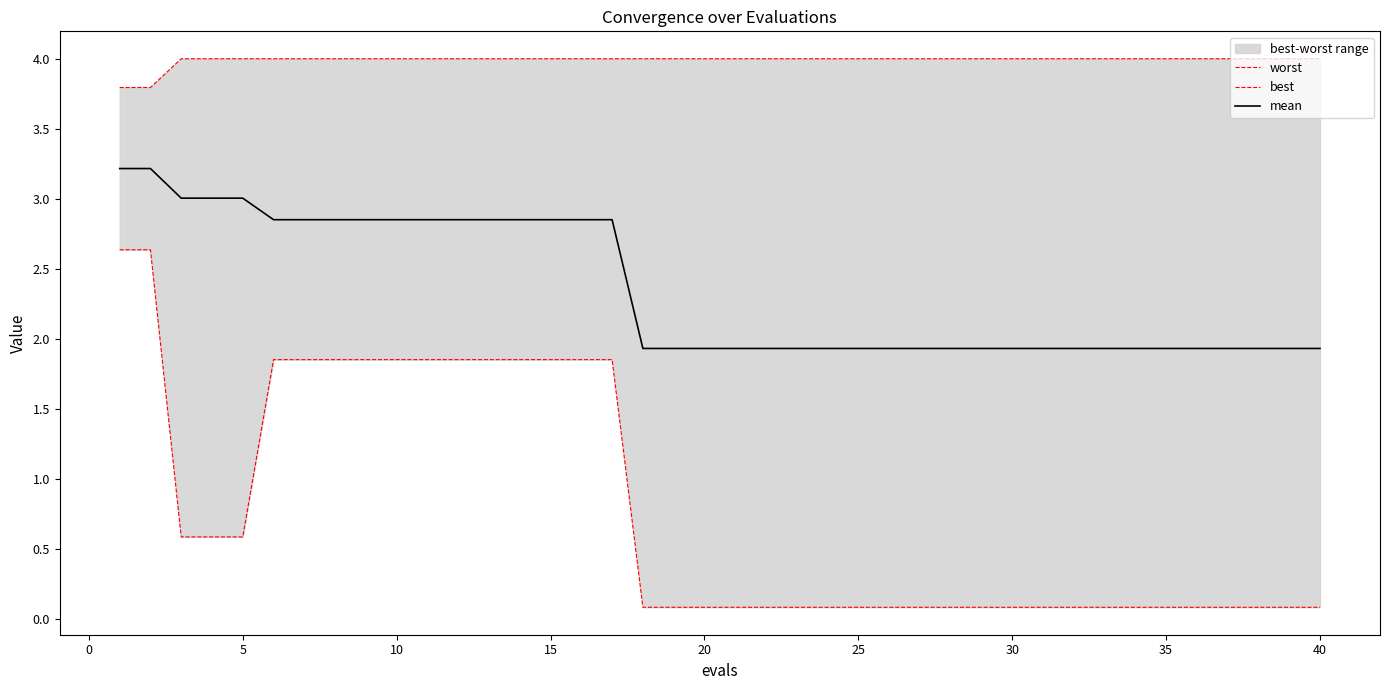

True or false: worst has more than 1 points higher than both neighbors.

False